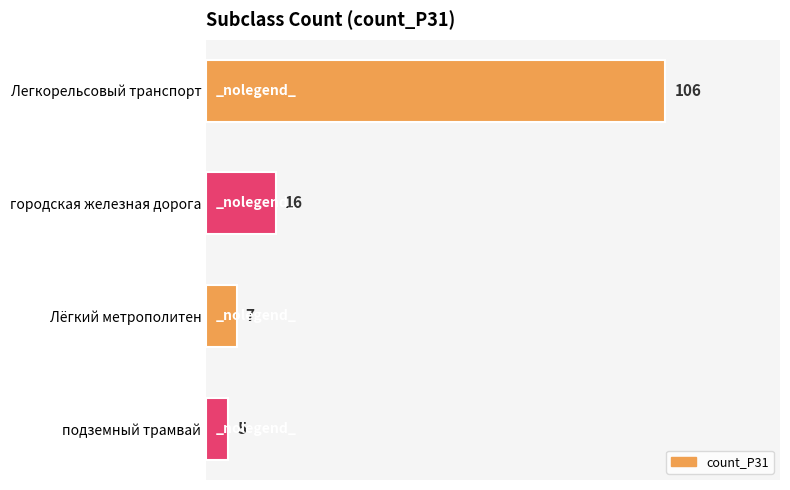

What is the sum of all values?

134